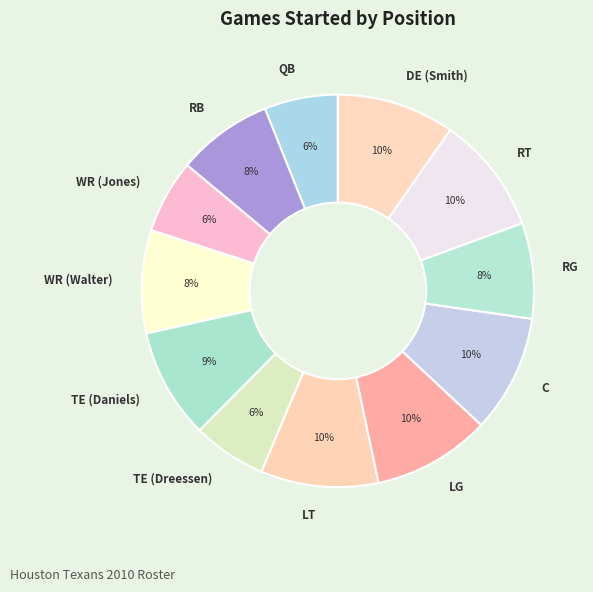

How many segments does this pie chart have?

12